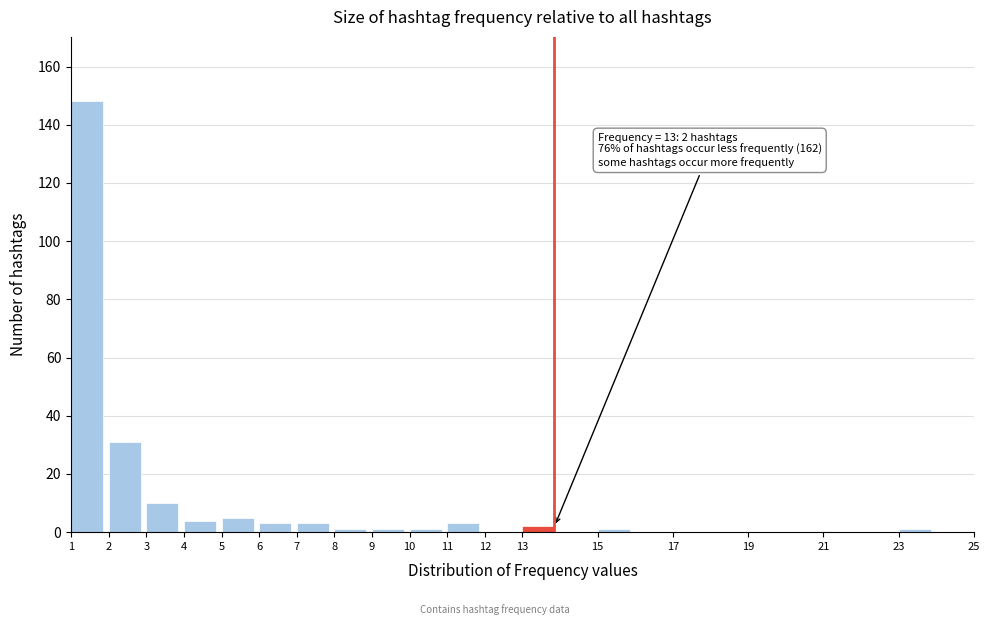

Which range on the x-axis has the tallest bar?

1 to 2